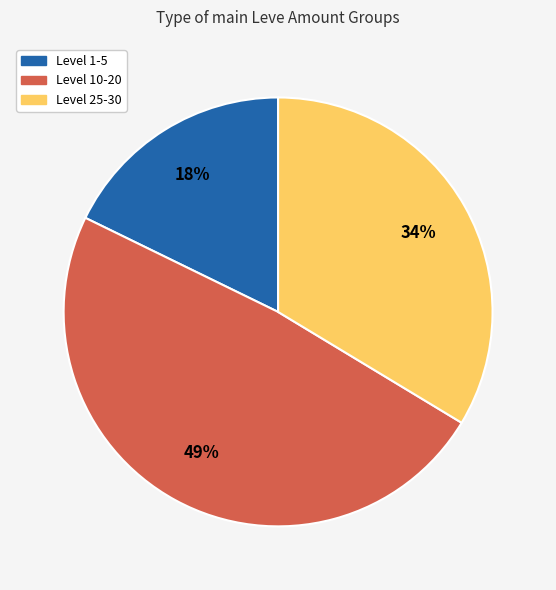

Is there a majority slice in this chart?

No